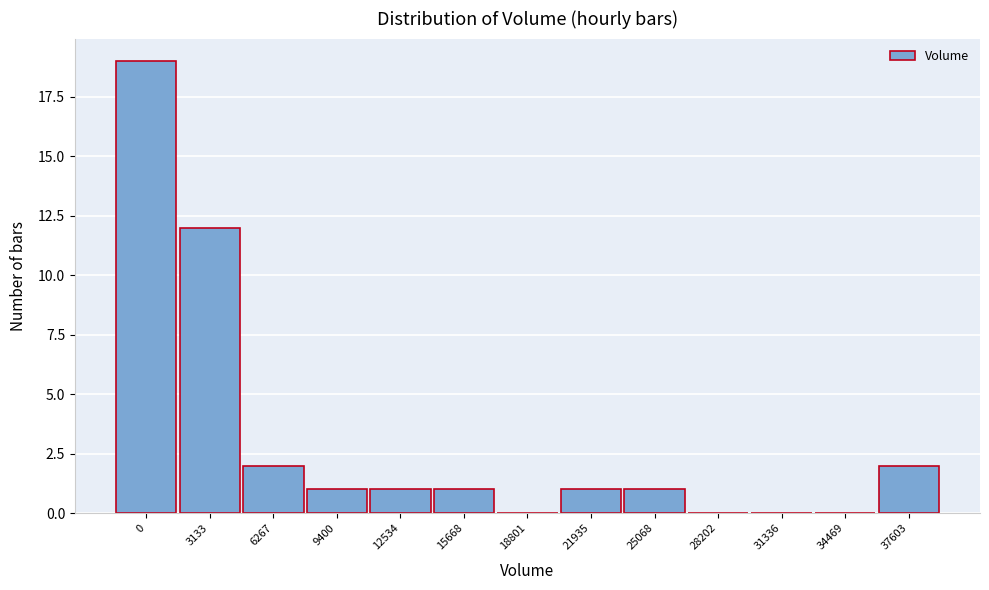

Reading right to left, what are all the values shown in this chart?

37603=2	34469=0	31336=0	28202=0	25068=1	21935=1	18801=0	15668=1	12534=1	9400=1	6267=2	3133=12	0=19